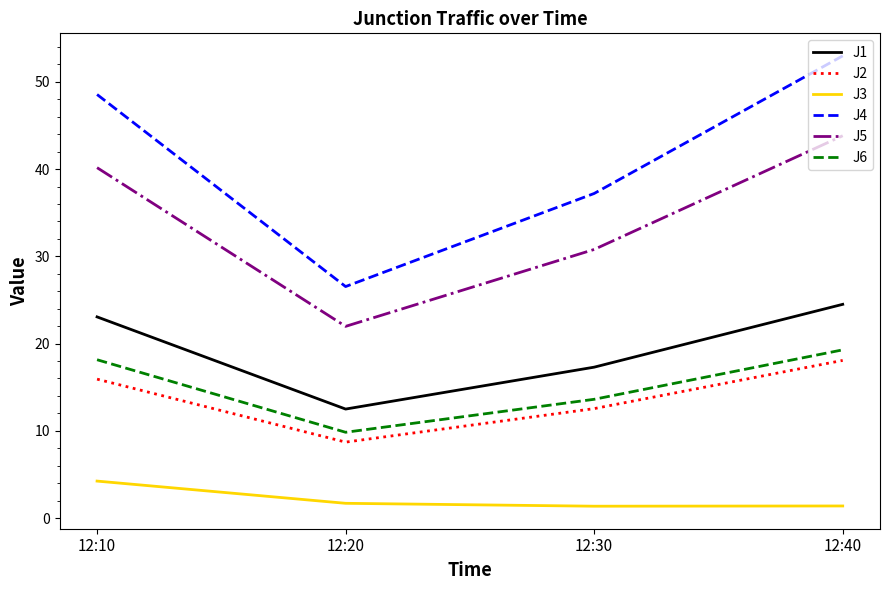

What is the sum of the J4 values at 12:40 and 12:20?

79.5